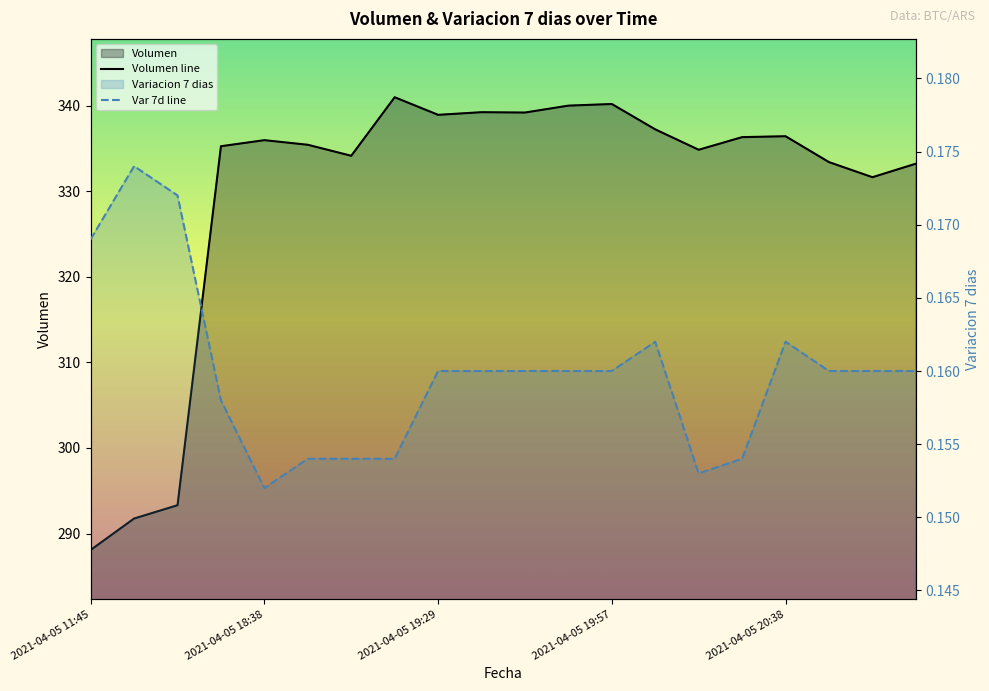

List the series in order of their peak value, lowest first.

Var 7d line, Volumen line